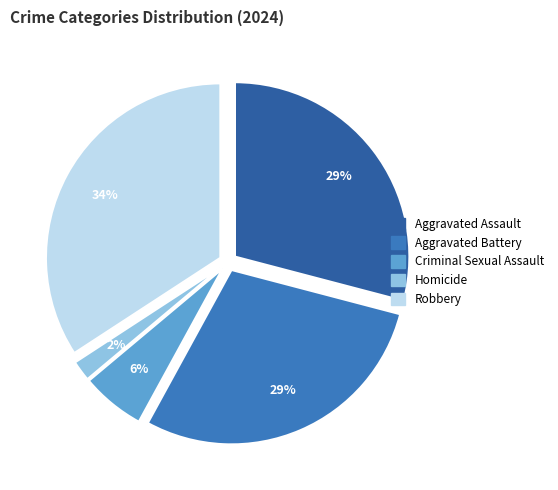

Which slice is the smallest?

Homicide